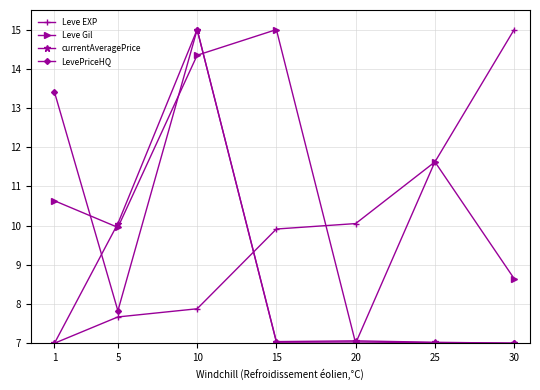

Where is Leve Gil nearest to the value 11?

1